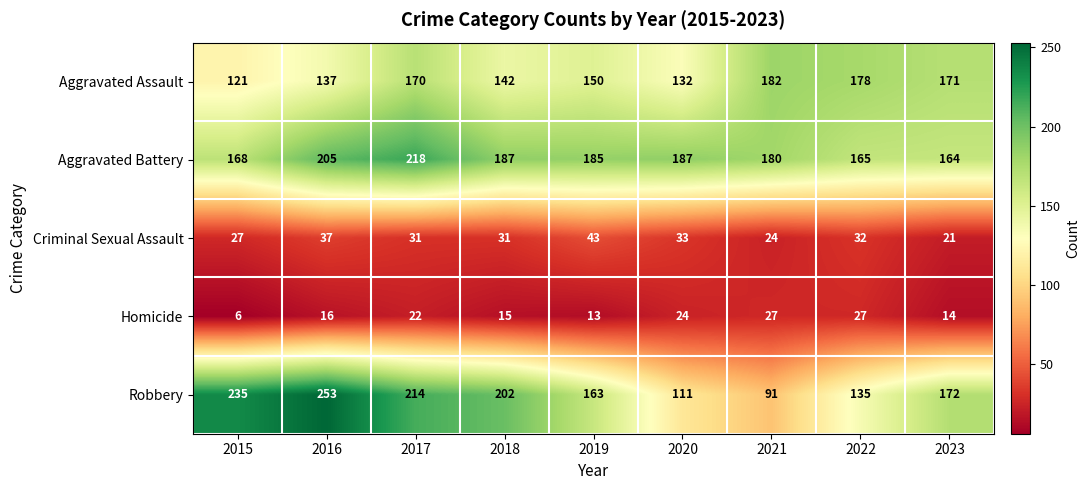

What is the minimum value shown in the chart?

6